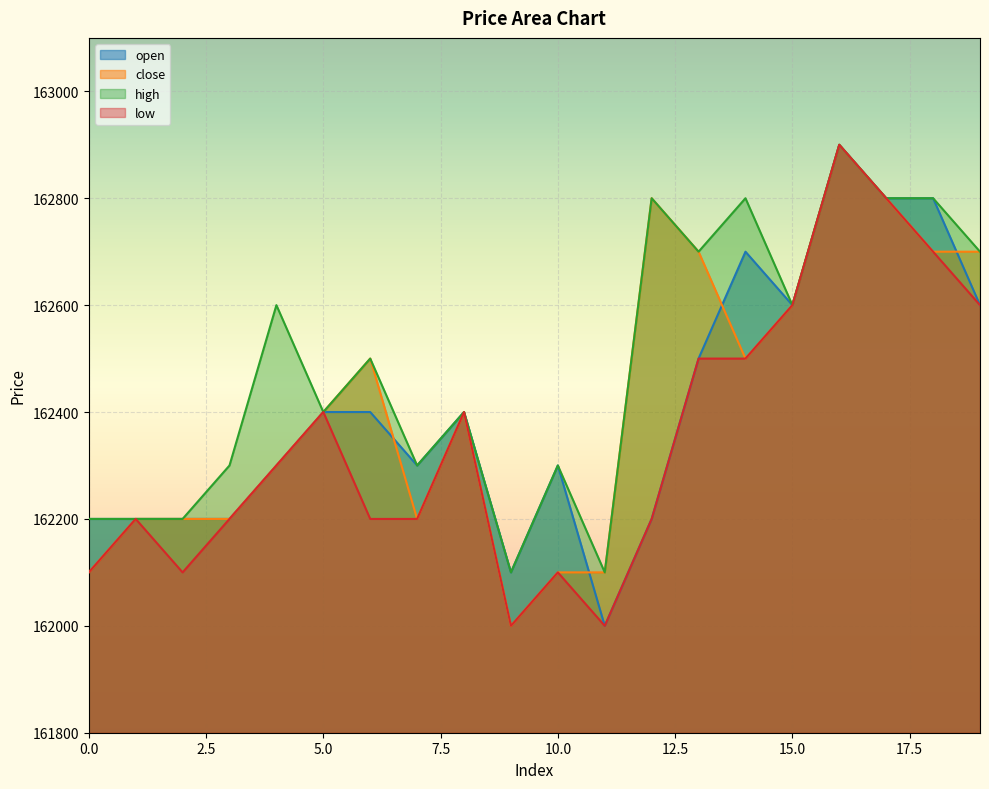

True or false: low and close intersect in this chart.

False